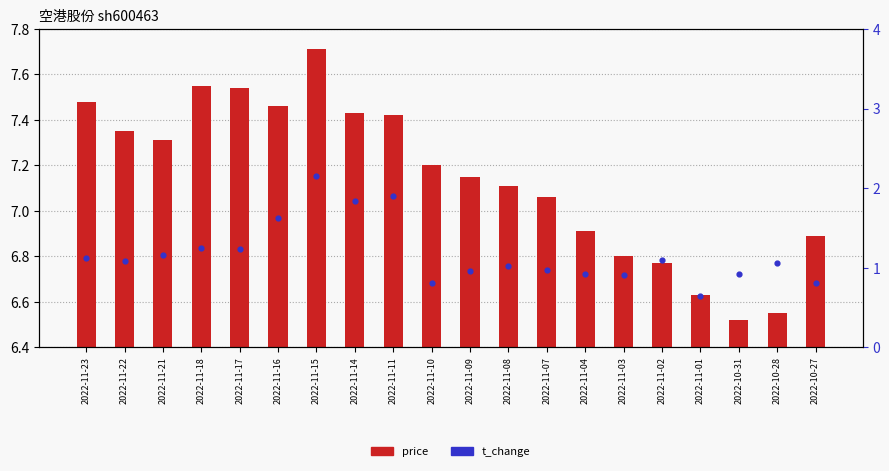

Is the value of price at 2022-11-14 greater than the value of t_change at 2022-11-07?

Yes